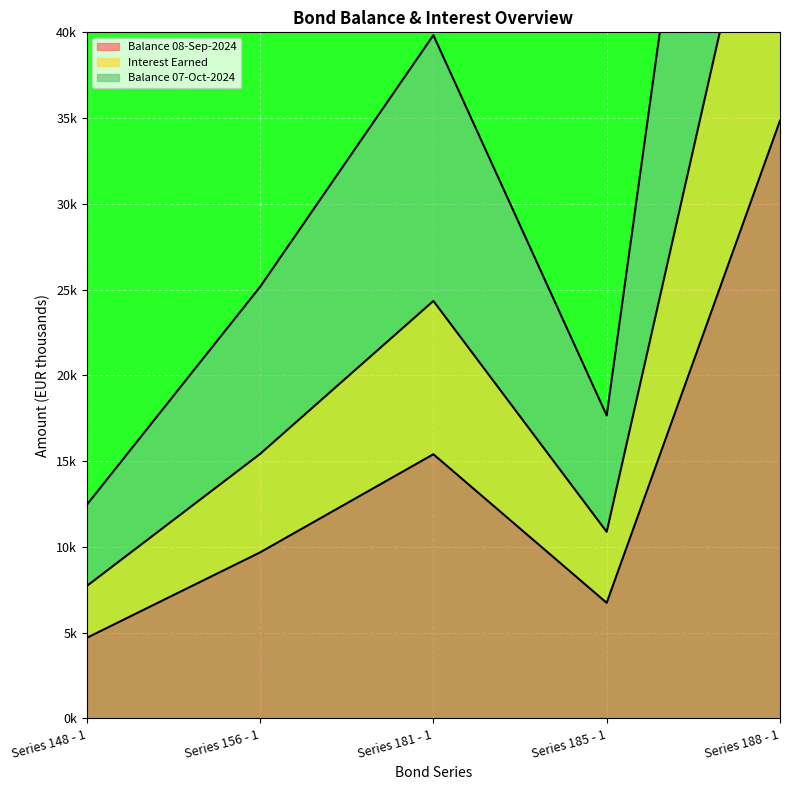

Is it true that Balance 07-Oct-2024 equals 39.8 at Series 181 - 1?

True